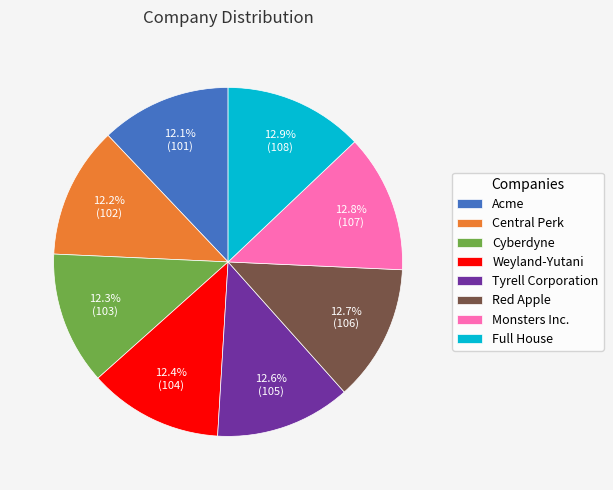

To the nearest percent, what percentage of the pie is Cyberdyne?

12%